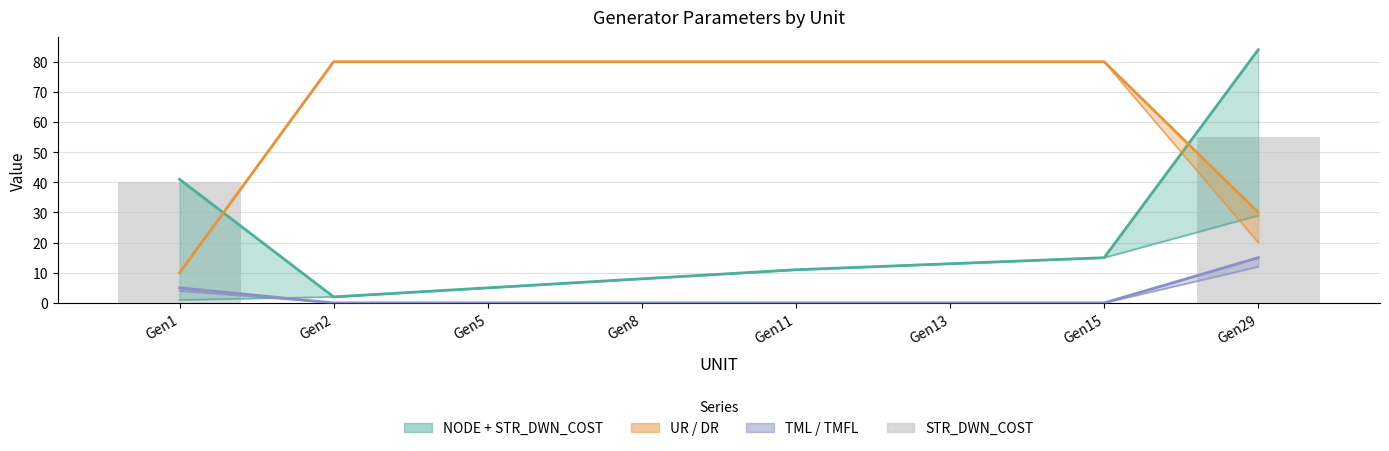

How many bars are there in total?

8